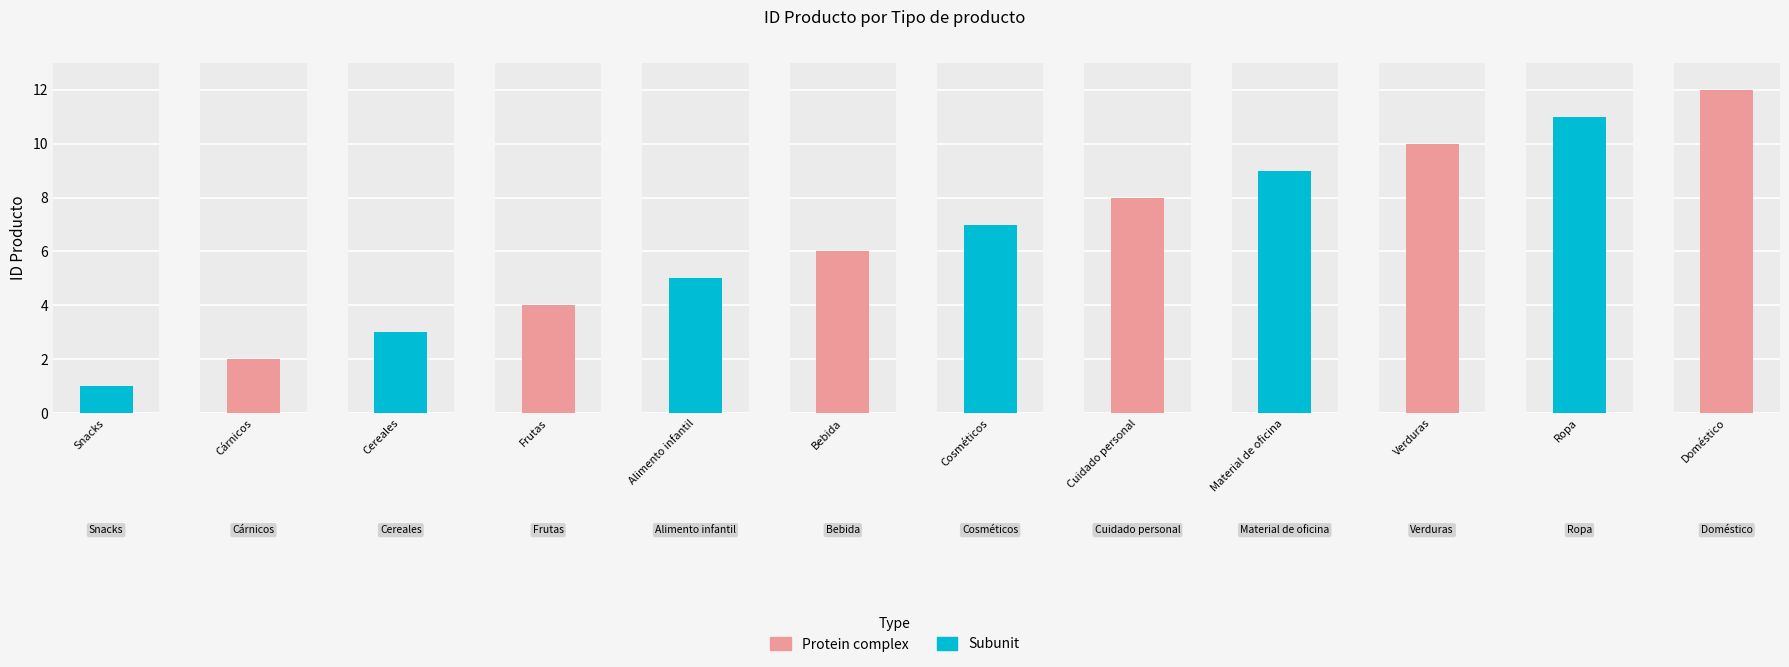

What is the ratio of the value at Cereales to the value at Cosméticos?

0.4